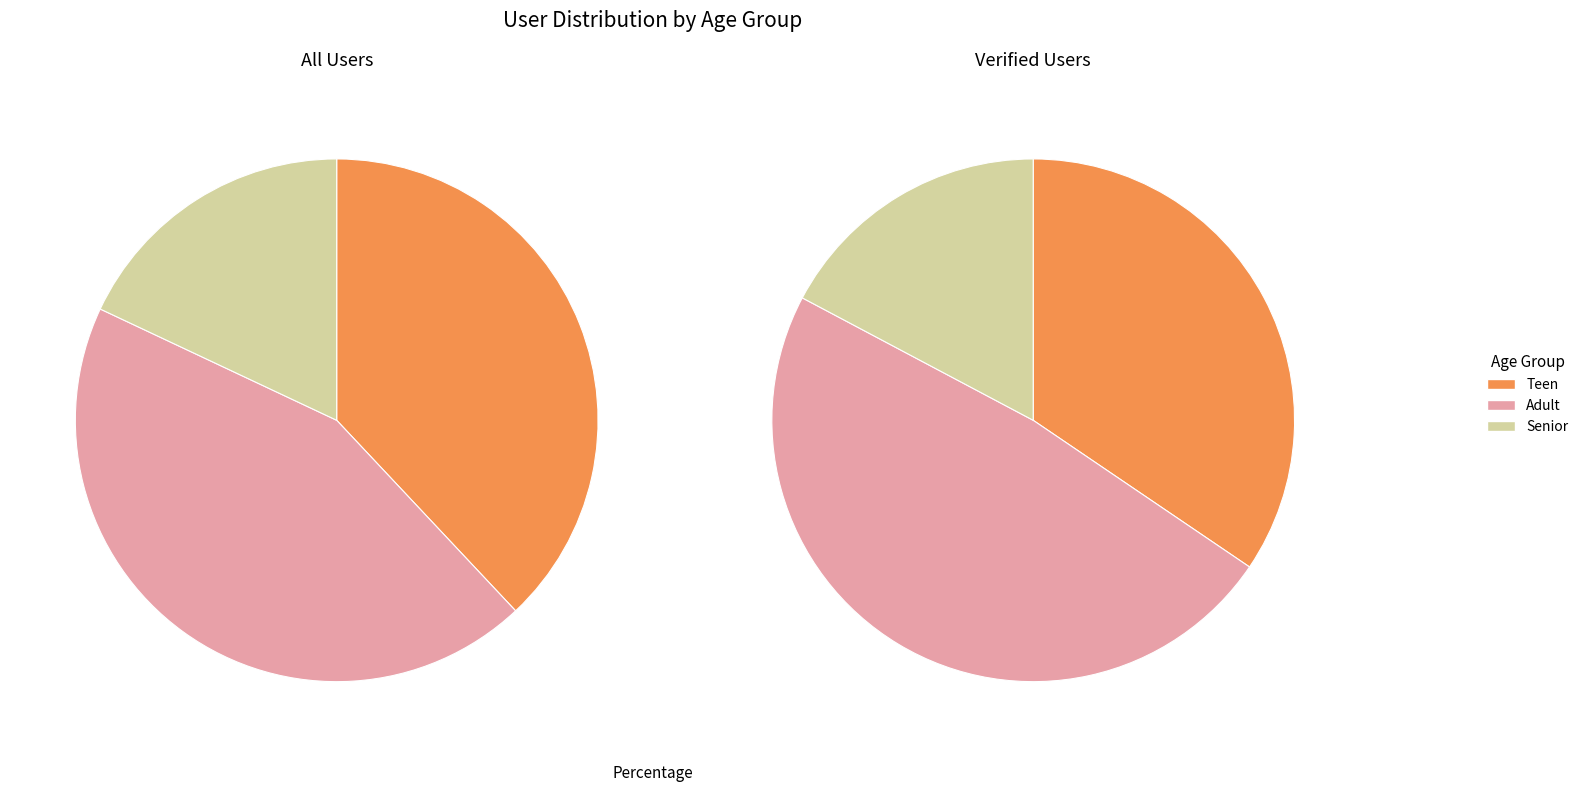

To the nearest percent, what is the difference between the largest and smallest slice percentages?

26%